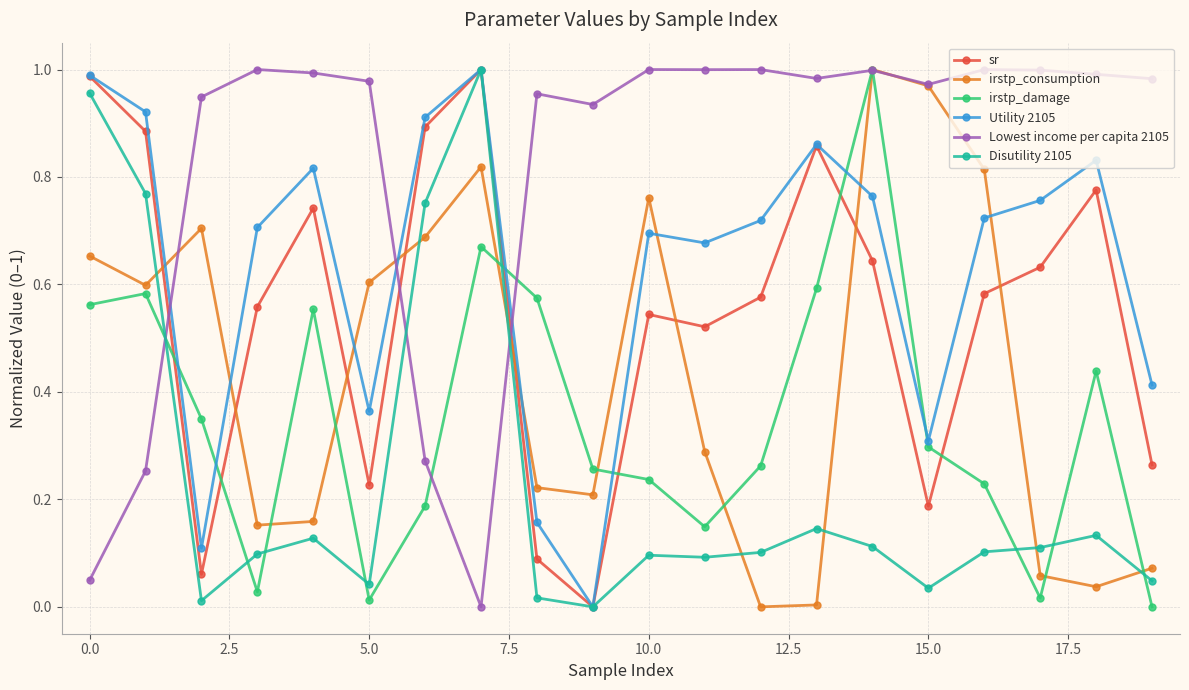

True or false: Disutility 2105 and irstp_damage intersect in this chart.

True